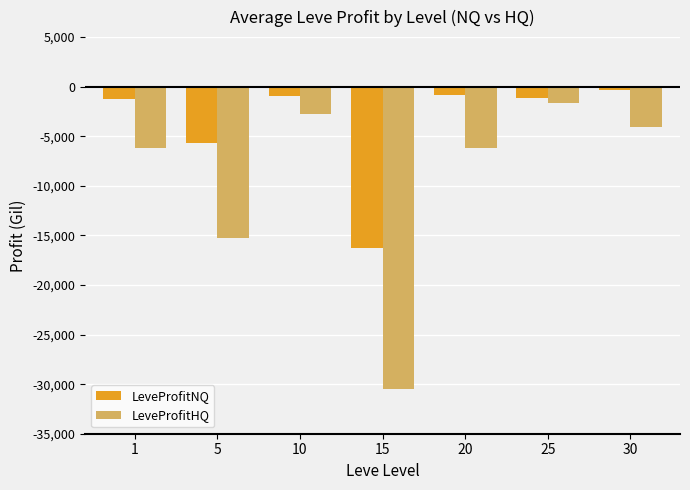

At 15, list the series in order from largest to smallest.

LeveProfitNQ, LeveProfitHQ